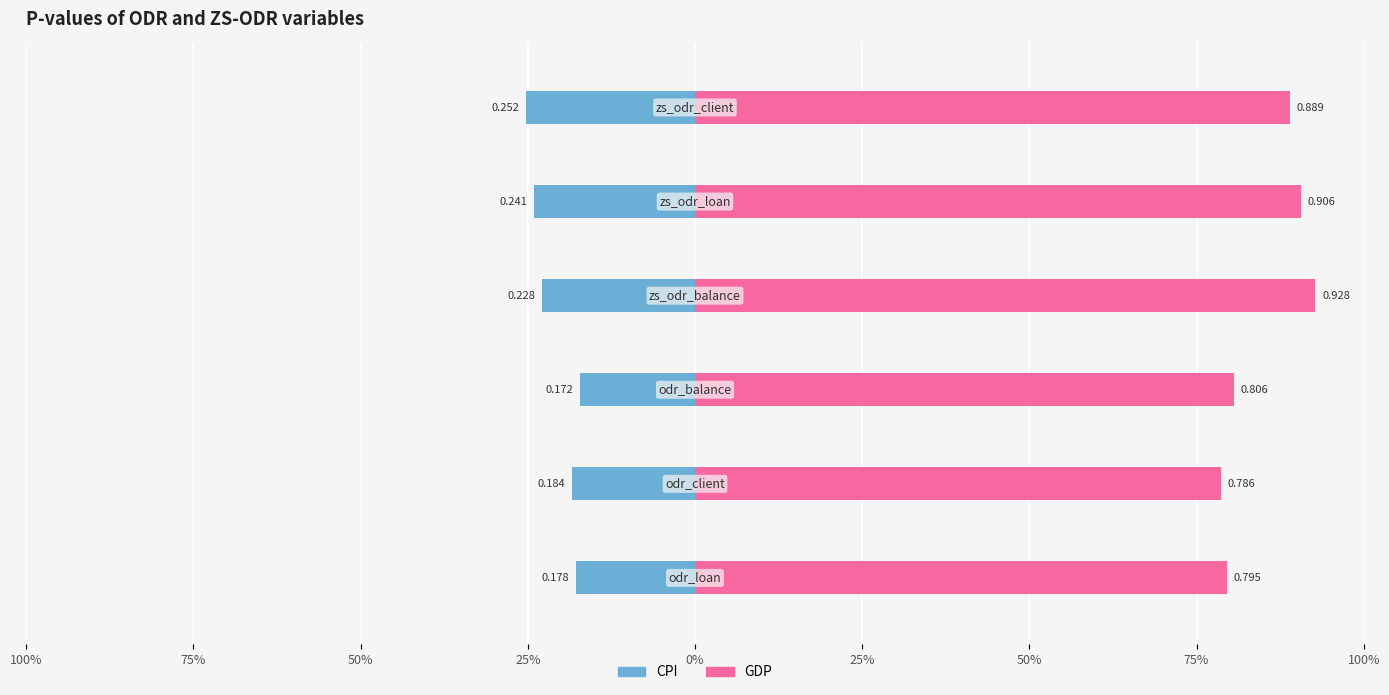

Reading right to left, list all the values displayed in this chart.

CPI: -0.3	-0.2	-0.2	-0.2	-0.2	-0.2
GDP: 0.9	0.9	0.9	0.8	0.8	0.8